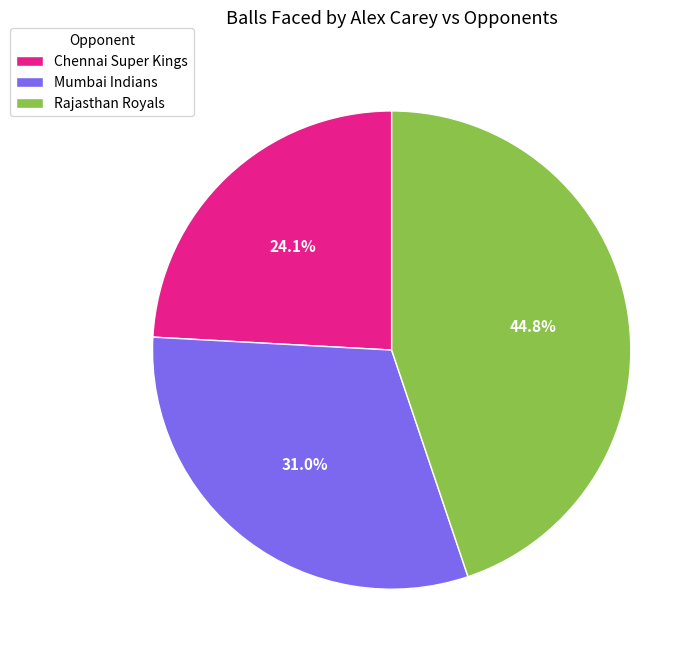

Rank the categories by value from lowest to highest.

Chennai Super Kings, Mumbai Indians, Rajasthan Royals